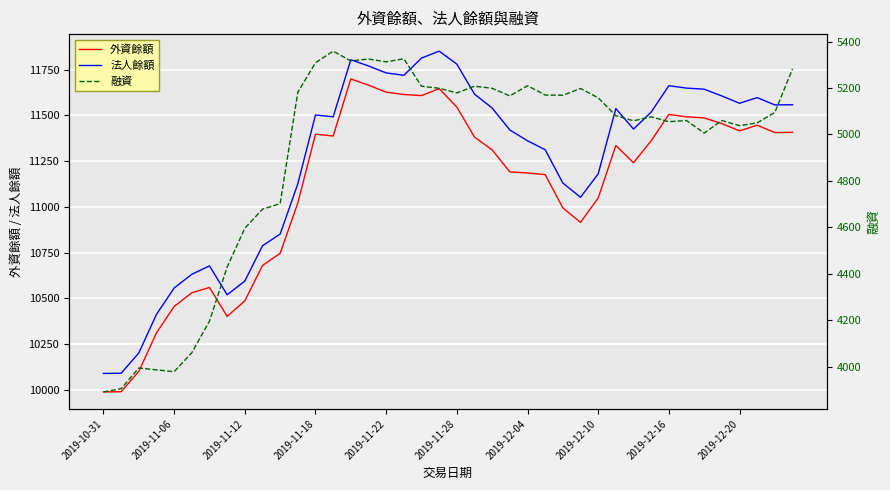

What is the value of the 法人餘額 point at the 2nd from the left?

10090